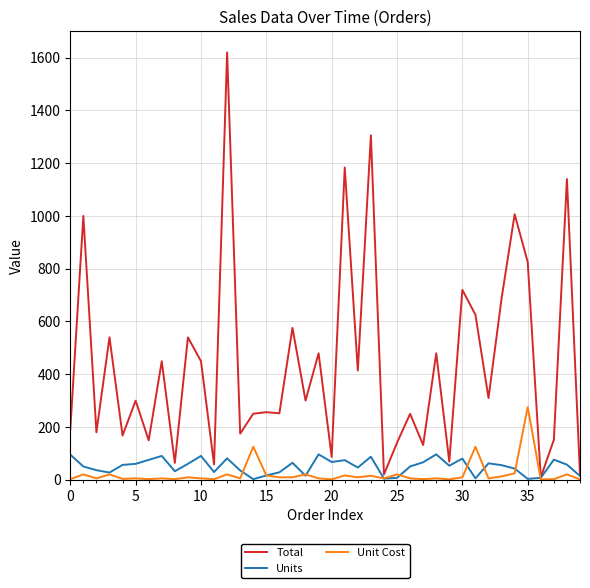

What is the highest value of the Unit Cost series?

275.0